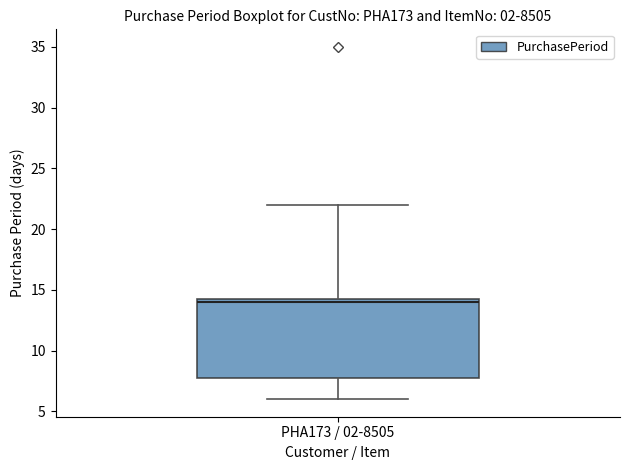

Transcribe this box plot: give where the median line is, the range the box spans, and where the two whiskers end, as read against the y-axis. The values are not printed on the chart, so give them approximately, as read against the axis.

median 14.0, box 8.0 to 14.5, whiskers 6.0 to 22.0